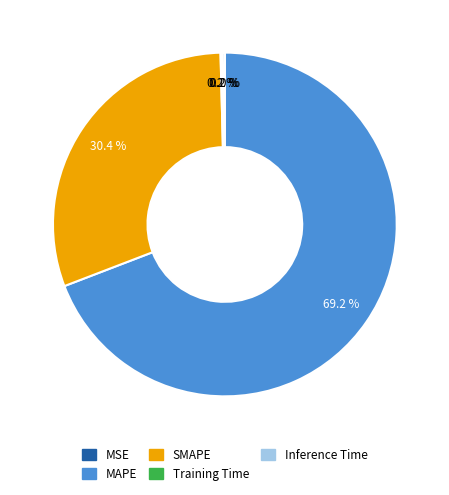

Which category has the biggest portion of the pie?

MAPE